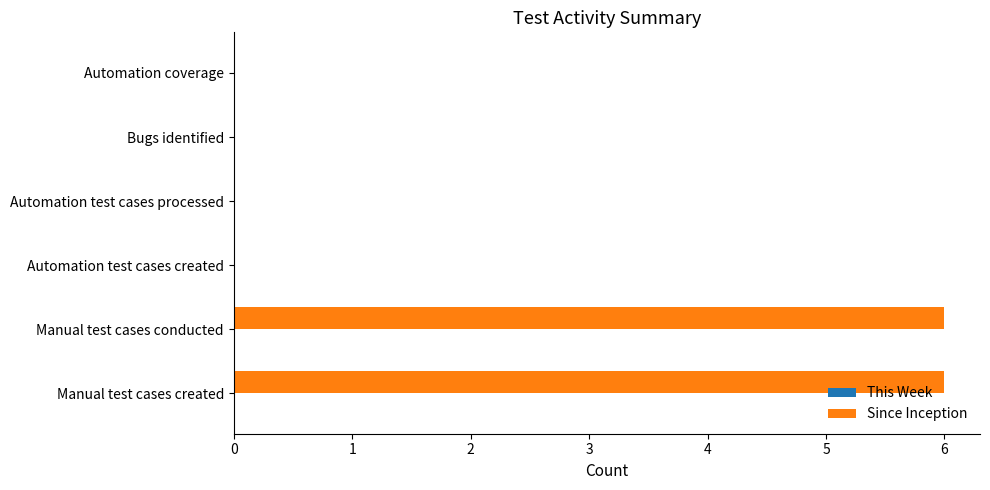

What is the sum of the values at Automation test cases created and Manual test cases created?

6